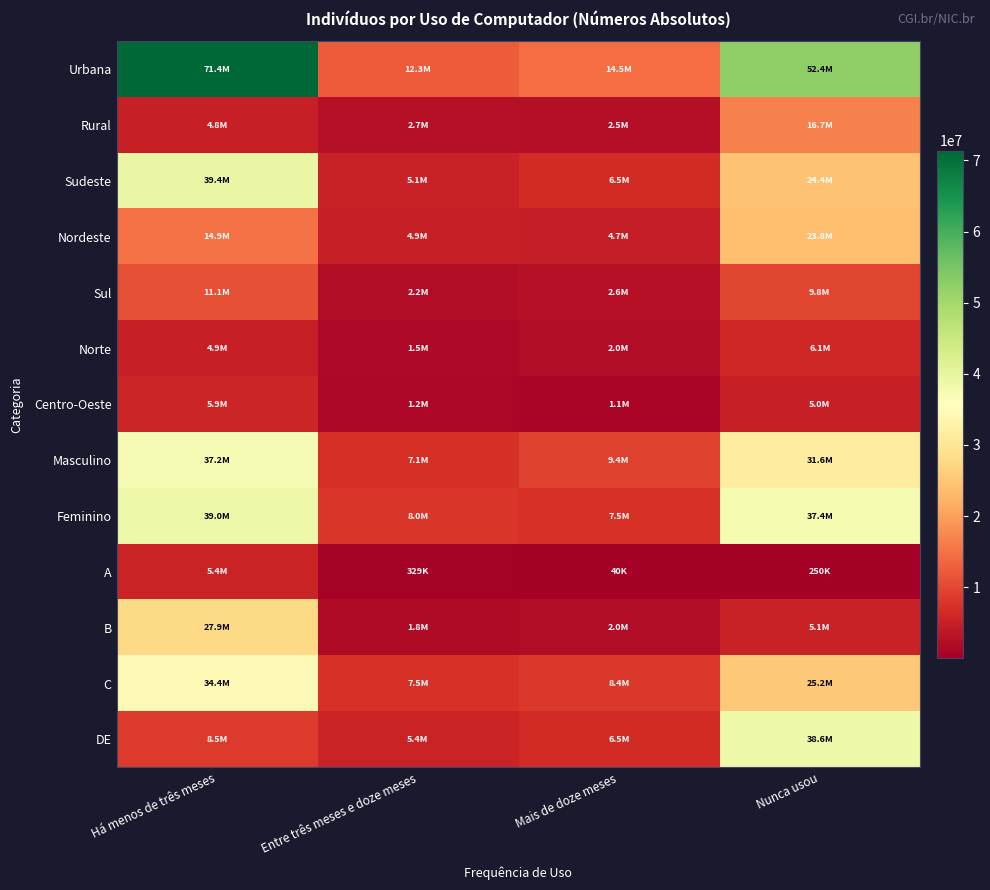

At which category is the sum across all series the highest?

Há menos de três meses